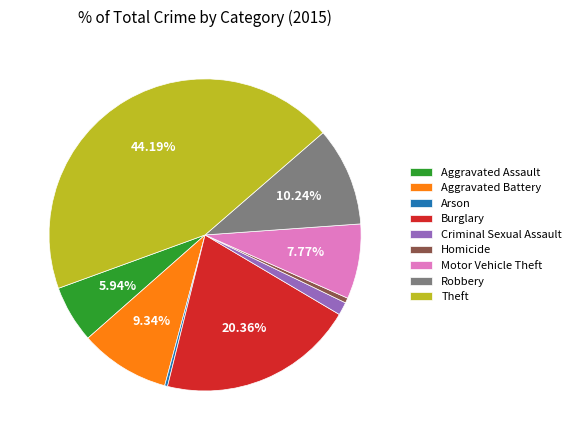

Between Motor Vehicle Theft and Criminal Sexual Assault, which is larger?

Motor Vehicle Theft